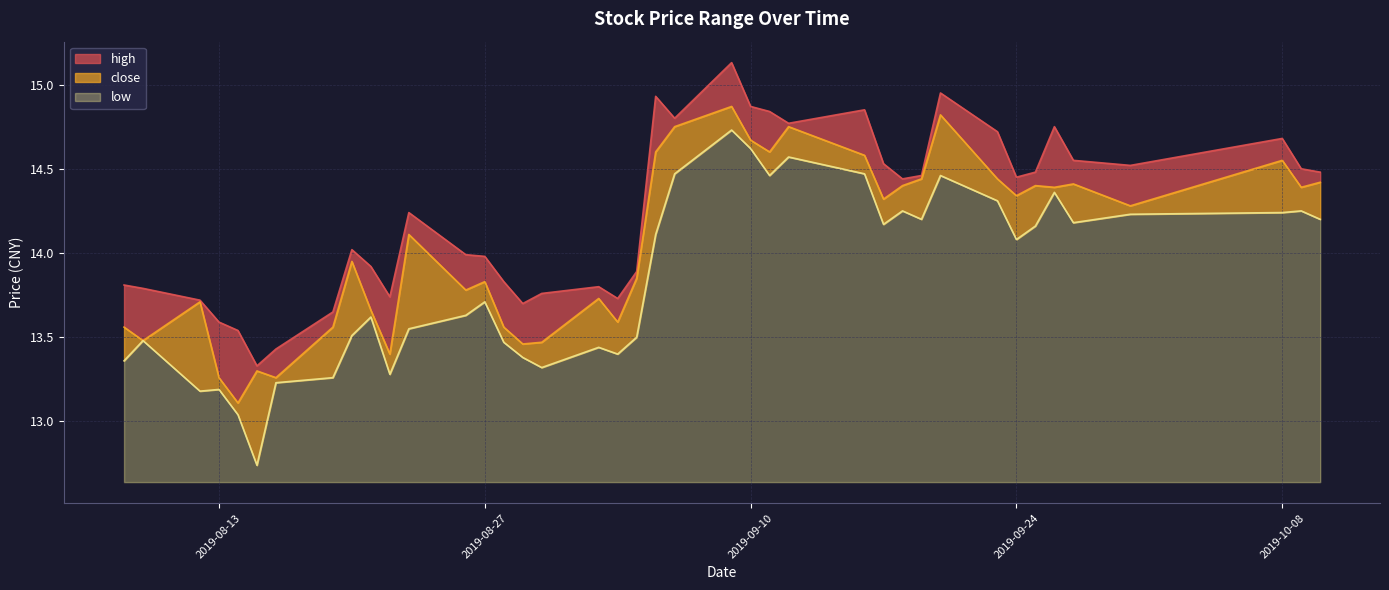

Reading left to right, what are all the values shown in this chart?

high: 2019-08-08=13.8	2019-08-09=13.8	2019-08-12=13.7	2019-08-13=13.6	2019-08-14=13.5	2019-08-15=13.3	2019-08-16=13.4	2019-08-19=13.7	2019-08-20=14.0	2019-08-21=13.9	2019-08-22=13.7	2019-08-23=14.2	2019-08-26=14.0	2019-08-27=14.0	2019-08-28=13.8	2019-08-29=13.7	2019-08-30=13.8	2019-09-02=13.8	2019-09-03=13.7	2019-09-04=13.9	2019-09-05=14.9	2019-09-06=14.8	2019-09-09=15.1	2019-09-10=14.9	2019-09-11=14.8	2019-09-12=14.8	2019-09-16=14.8	2019-09-17=14.5	2019-09-18=14.4	2019-09-19=14.5	2019-09-20=14.9	2019-09-23=14.7	2019-09-24=14.4	2019-09-25=14.5	2019-09-26=14.8	2019-09-27=14.6	2019-09-30=14.5	2019-10-08=14.7	2019-10-09=14.5	2019-10-10=14.5
close: 2019-08-08=13.6	2019-08-09=13.5	2019-08-12=13.7	2019-08-13=13.3	2019-08-14=13.1	2019-08-15=13.3	2019-08-16=13.3	2019-08-19=13.6	2019-08-20=13.9	2019-08-21=13.7	2019-08-22=13.4	2019-08-23=14.1	2019-08-26=13.8	2019-08-27=13.8	2019-08-28=13.6	2019-08-29=13.5	2019-08-30=13.5	2019-09-02=13.7	2019-09-03=13.6	2019-09-04=13.8	2019-09-05=14.6	2019-09-06=14.8	2019-09-09=14.9	2019-09-10=14.7	2019-09-11=14.6	2019-09-12=14.8	2019-09-16=14.6	2019-09-17=14.3	2019-09-18=14.4	2019-09-19=14.4	2019-09-20=14.8	2019-09-23=14.4	2019-09-24=14.3	2019-09-25=14.4	2019-09-26=14.4	2019-09-27=14.4	2019-09-30=14.3	2019-10-08=14.6	2019-10-09=14.4	2019-10-10=14.4
low: 2019-08-08=13.4	2019-08-09=13.5	2019-08-12=13.2	2019-08-13=13.2	2019-08-14=13.0	2019-08-15=12.7	2019-08-16=13.2	2019-08-19=13.3	2019-08-20=13.5	2019-08-21=13.6	2019-08-22=13.3	2019-08-23=13.6	2019-08-26=13.6	2019-08-27=13.7	2019-08-28=13.5	2019-08-29=13.4	2019-08-30=13.3	2019-09-02=13.4	2019-09-03=13.4	2019-09-04=13.5	2019-09-05=14.1	2019-09-06=14.5	2019-09-09=14.7	2019-09-10=14.6	2019-09-11=14.5	2019-09-12=14.6	2019-09-16=14.5	2019-09-17=14.2	2019-09-18=14.2	2019-09-19=14.2	2019-09-20=14.5	2019-09-23=14.3	2019-09-24=14.1	2019-09-25=14.2	2019-09-26=14.4	2019-09-27=14.2	2019-09-30=14.2	2019-10-08=14.2	2019-10-09=14.2	2019-10-10=14.2